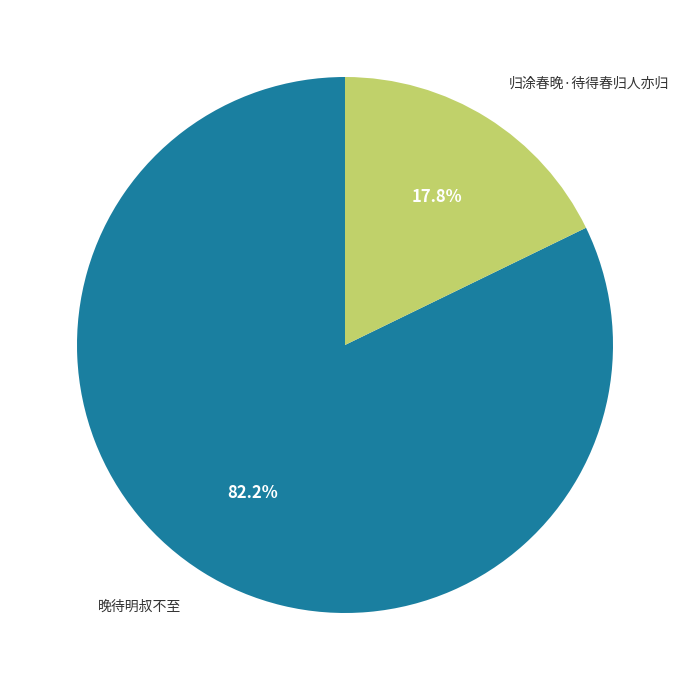

Is there a majority slice in this chart?

Yes